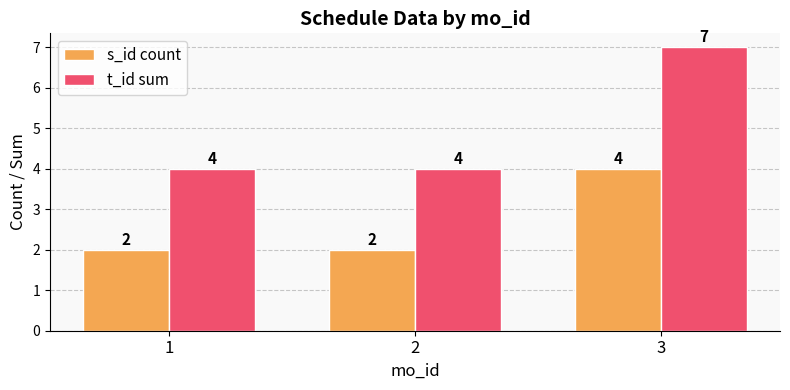

At how many categories does at least one series exceed 3?

3